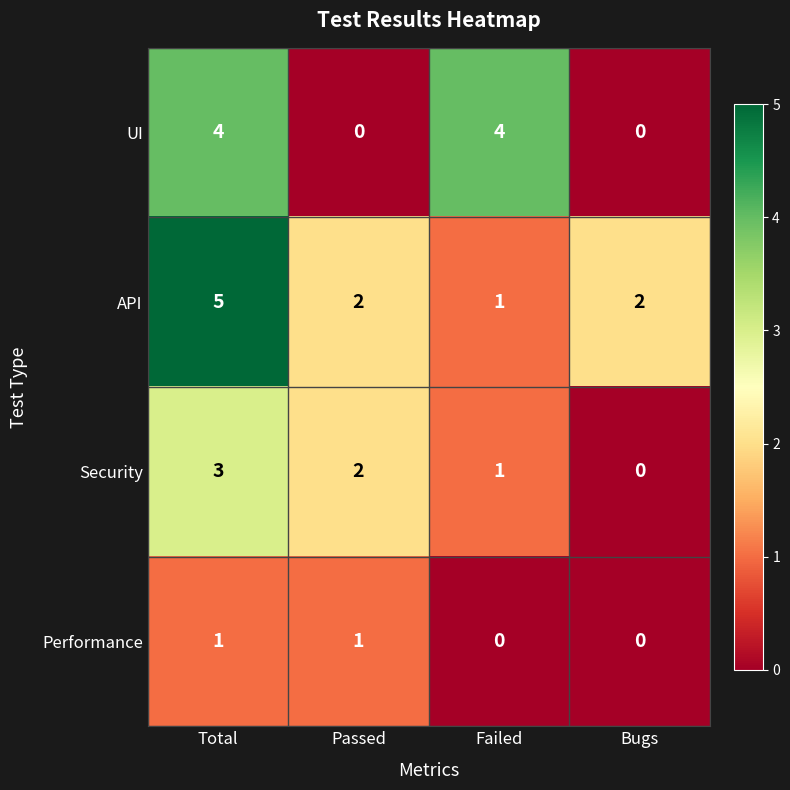

What is the sum of all Security values?

6